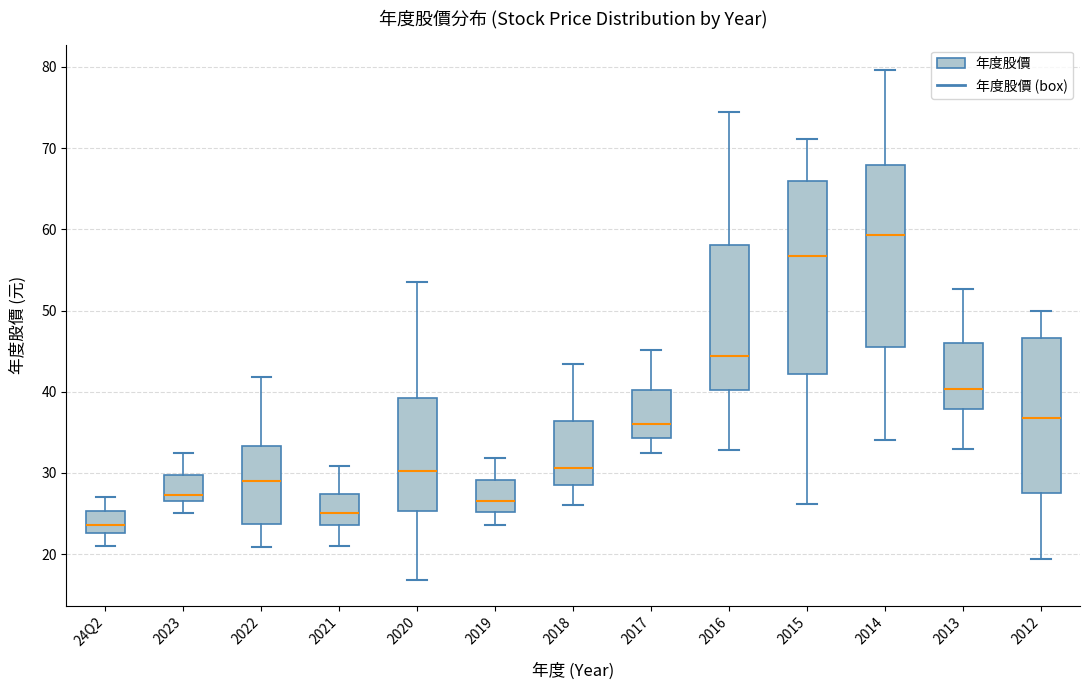

Which box is the tallest, from its lower edge to its upper edge?

2015